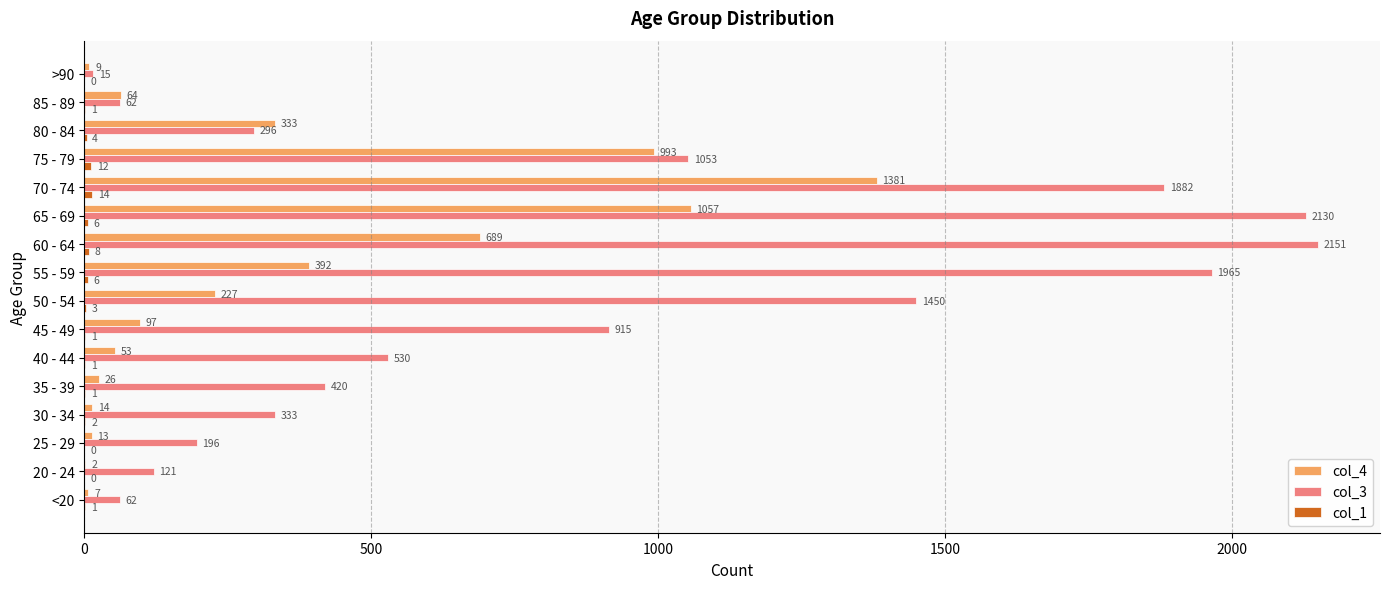

How many series are shown in this chart?

3